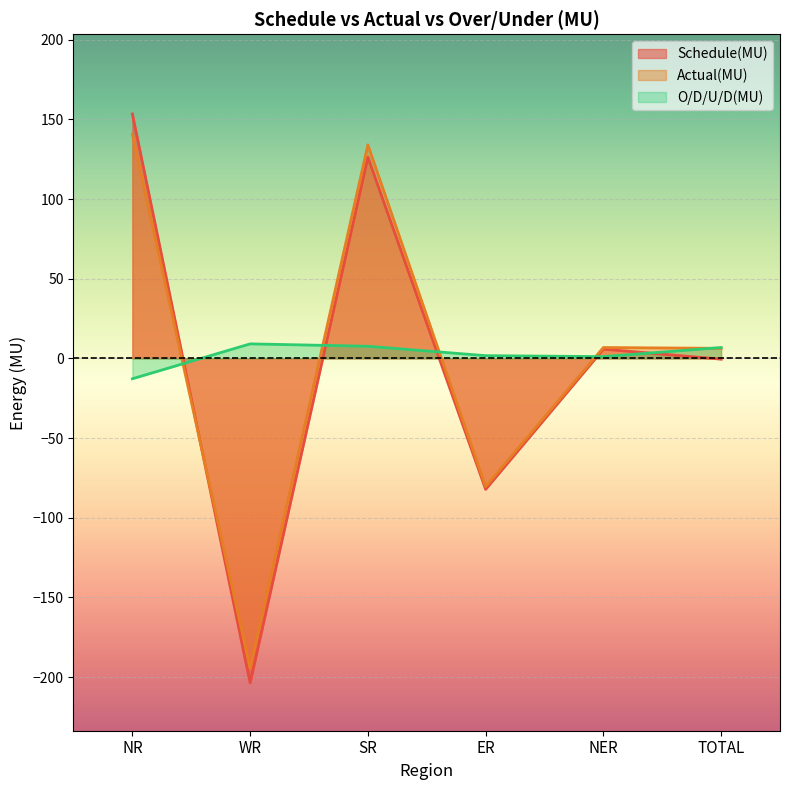

True or false: Actual(MU) has more than 2 points higher than both neighbors.

False